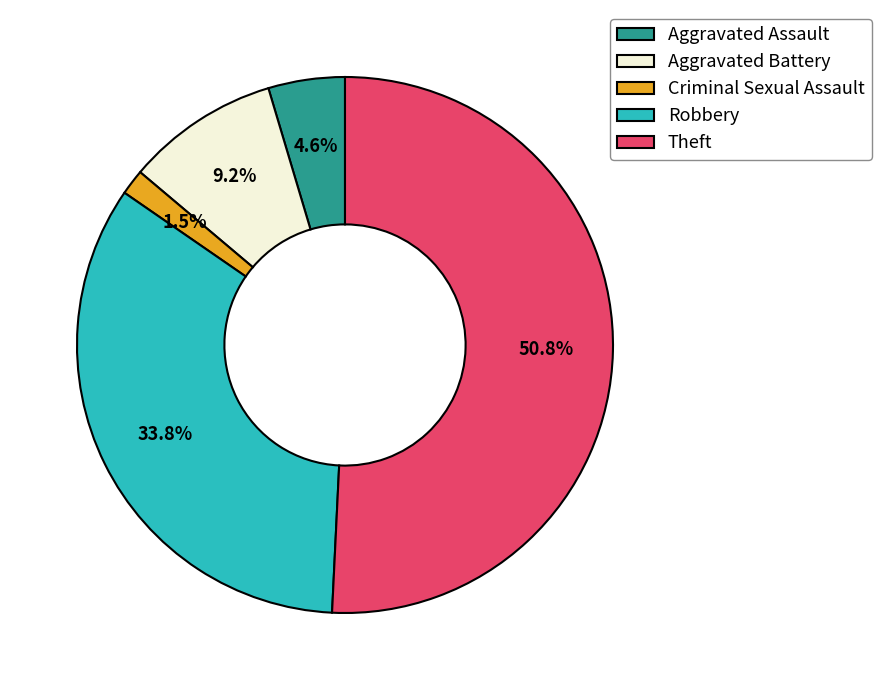

Is there any slice that represents more than half of the pie?

Yes